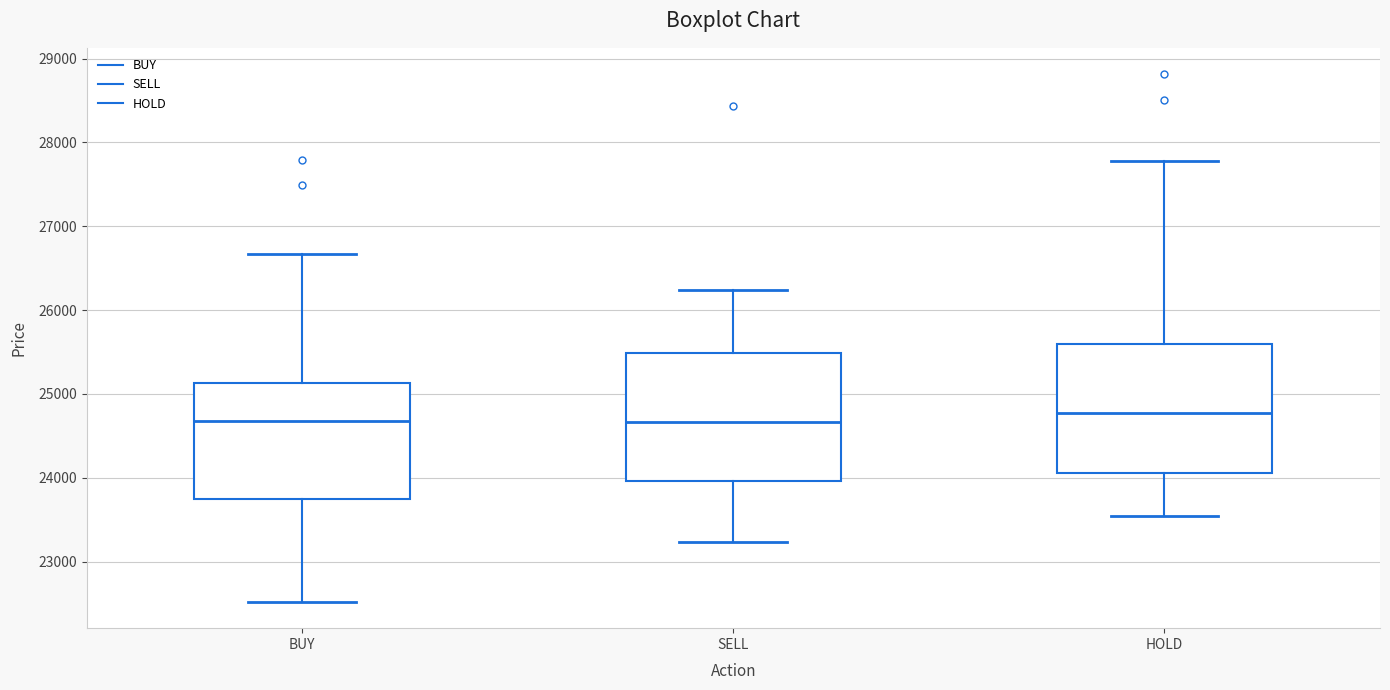

Where is the upper edge of the box for BUY on the y-axis? The values are not printed on the chart, so give them approximately, as read against the axis.

25100